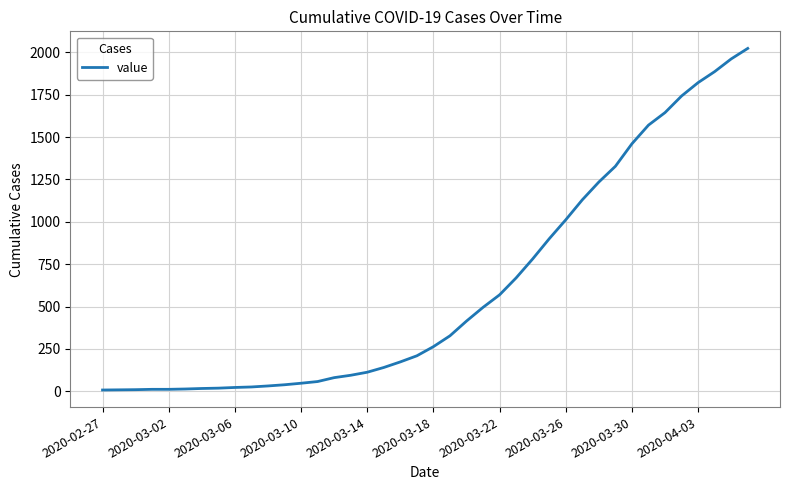

What is the difference between the maximum and minimum values?

2017